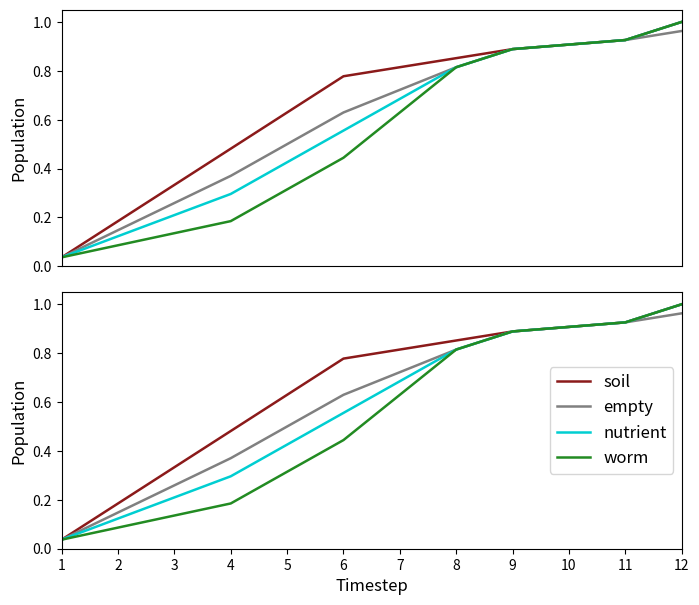

List the series in order of their peak value, lowest first.

empty, soil, nutrient, worm